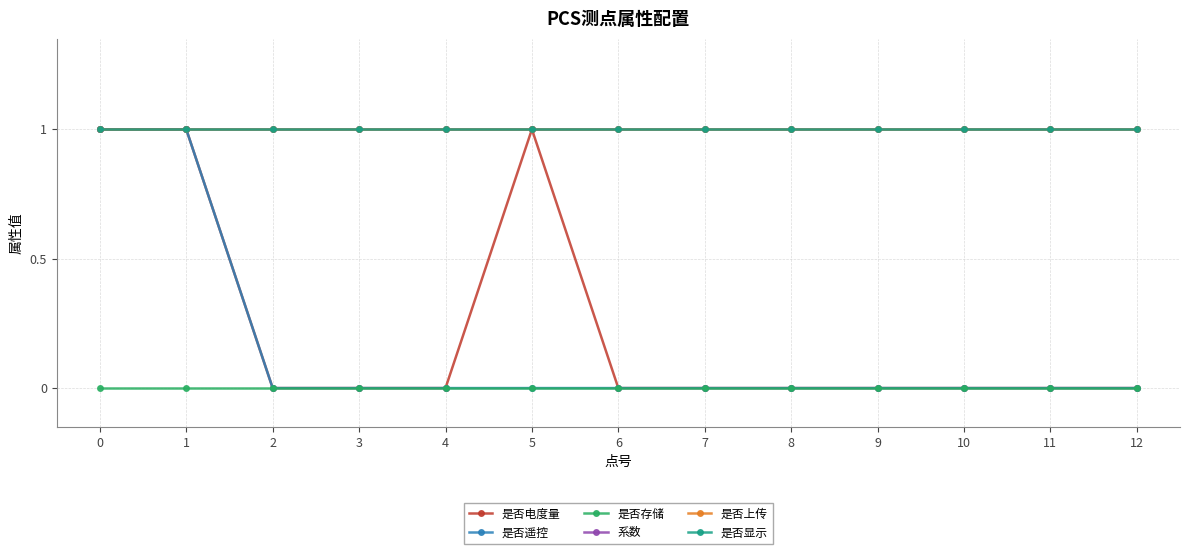

True or false: 是否电度量 and 是否存储 cross at least once.

False